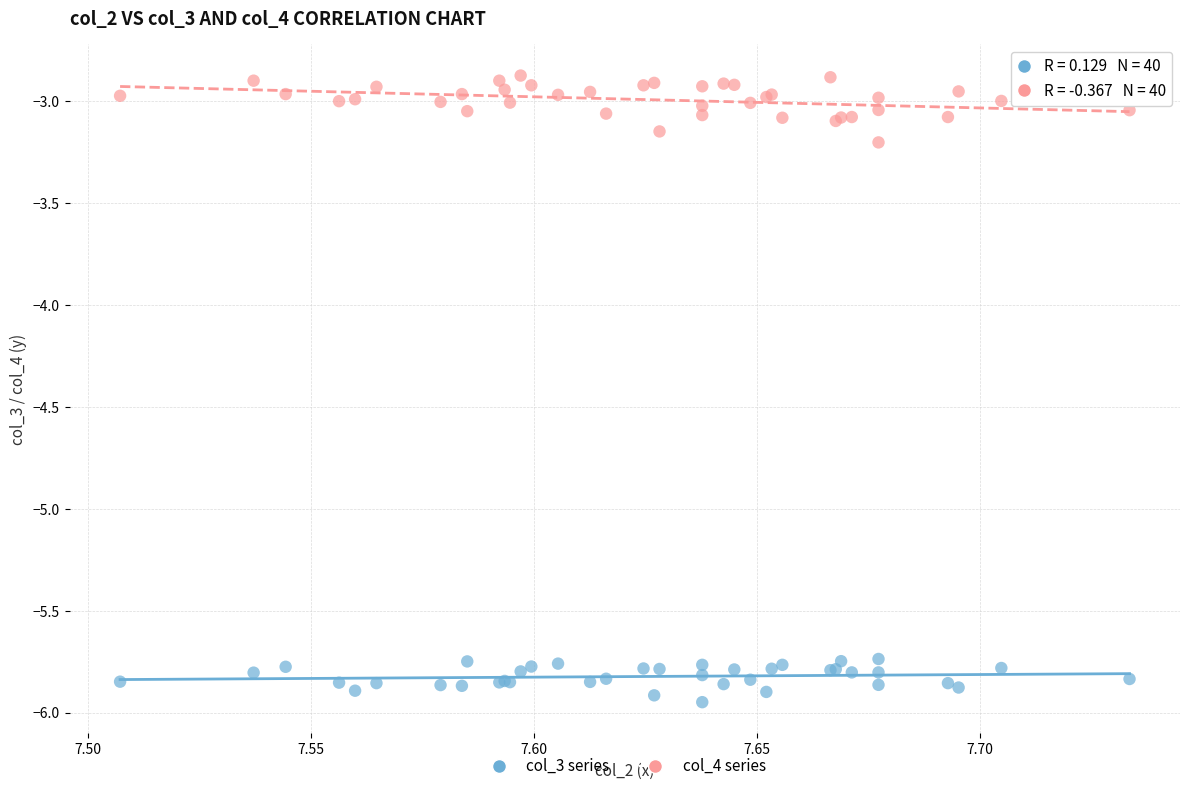

What are all the series names shown in the legend?

col_3 series, col_4 series